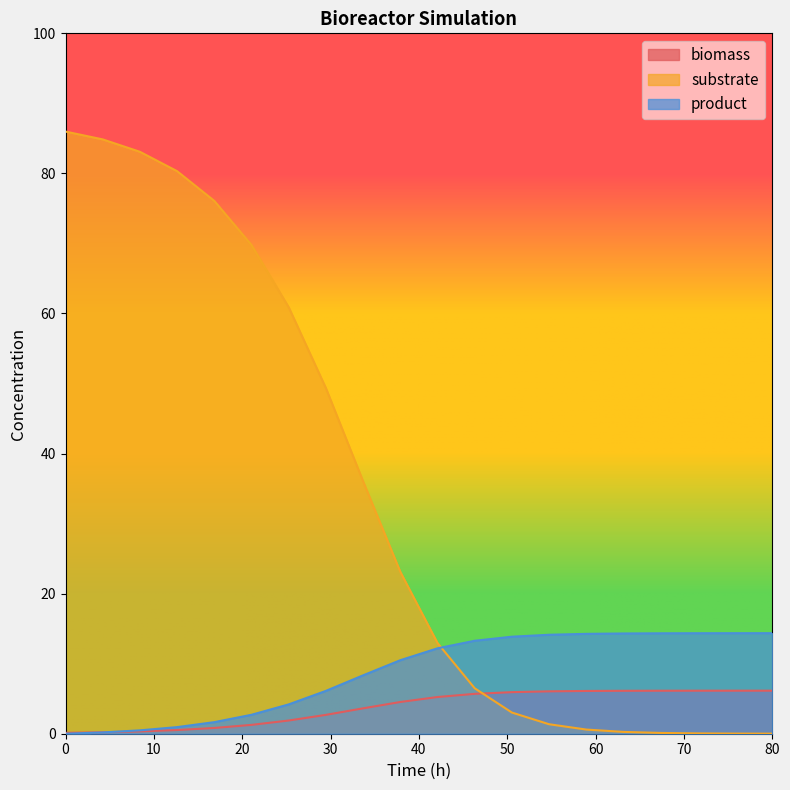

What is the value of the product point at the 14th from the left?

14.1